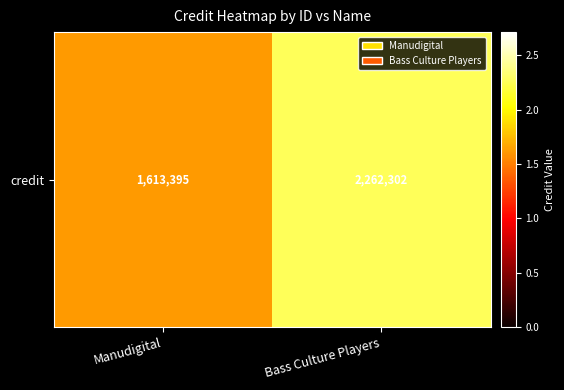

The chart shows a value of 2262302 at Bass Culture Players. True or false?

True